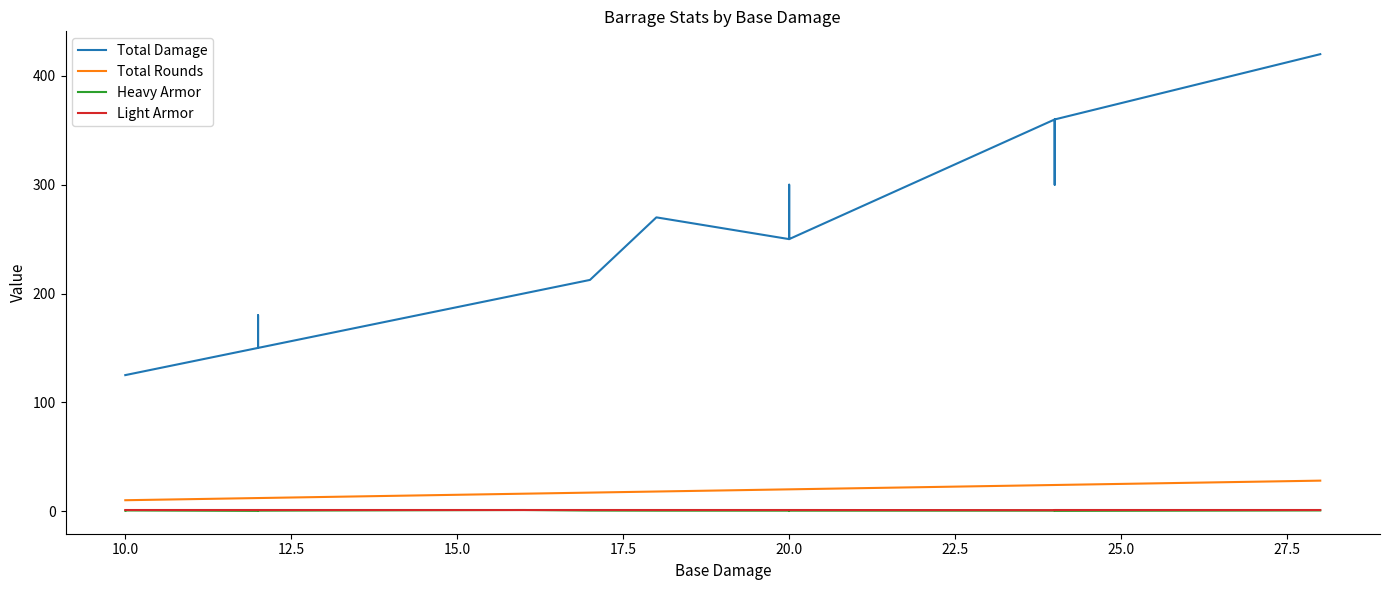

Count the number of categories in the chart.

19